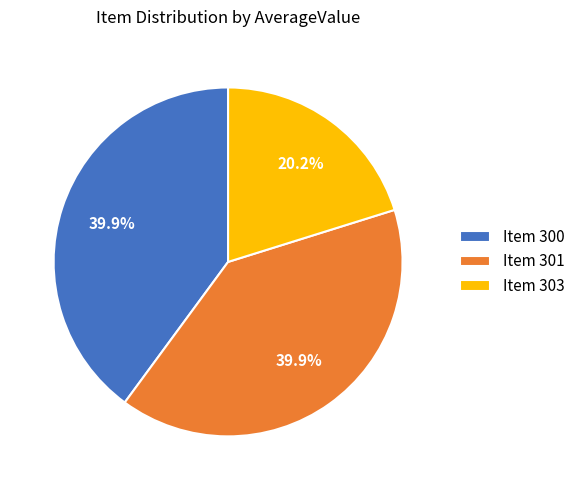

What is the ratio of the value at Item 303 to the value at Item 300?

0.5